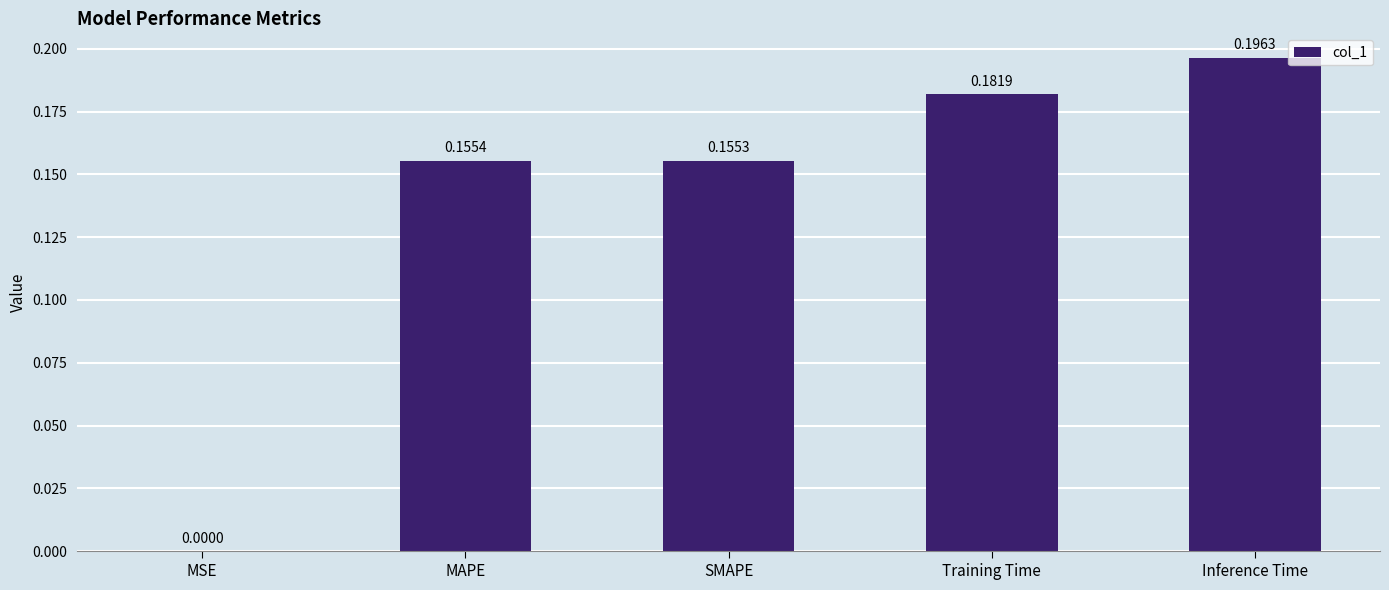

Which has a higher value, Training Time or Inference Time?

Inference Time